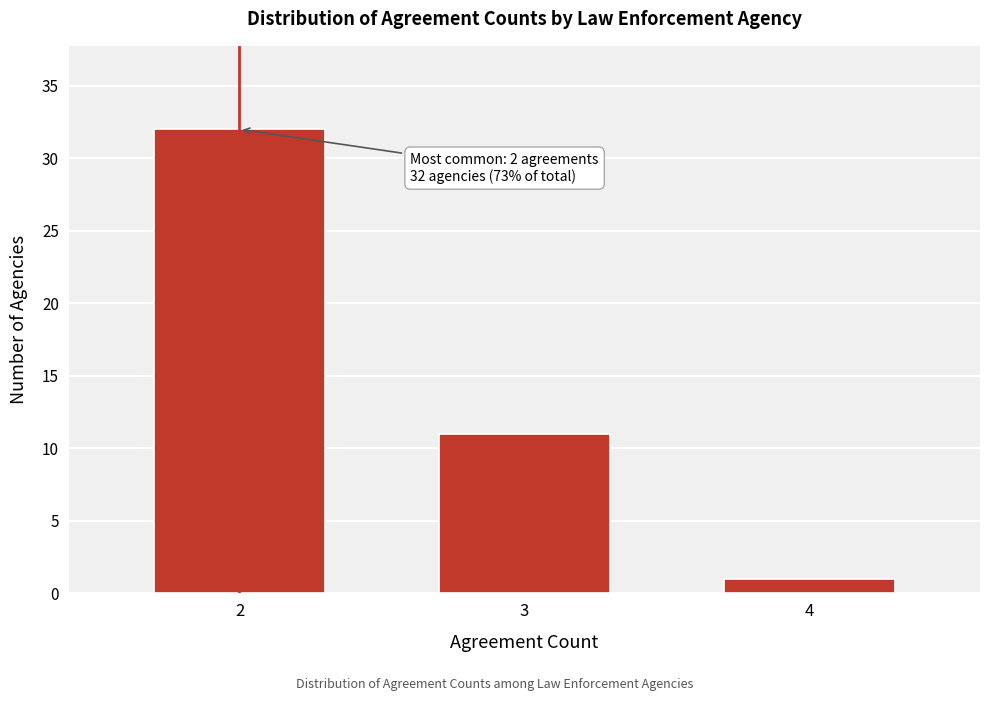

Reading right to left, what are all the values shown in this chart?

1	11	32